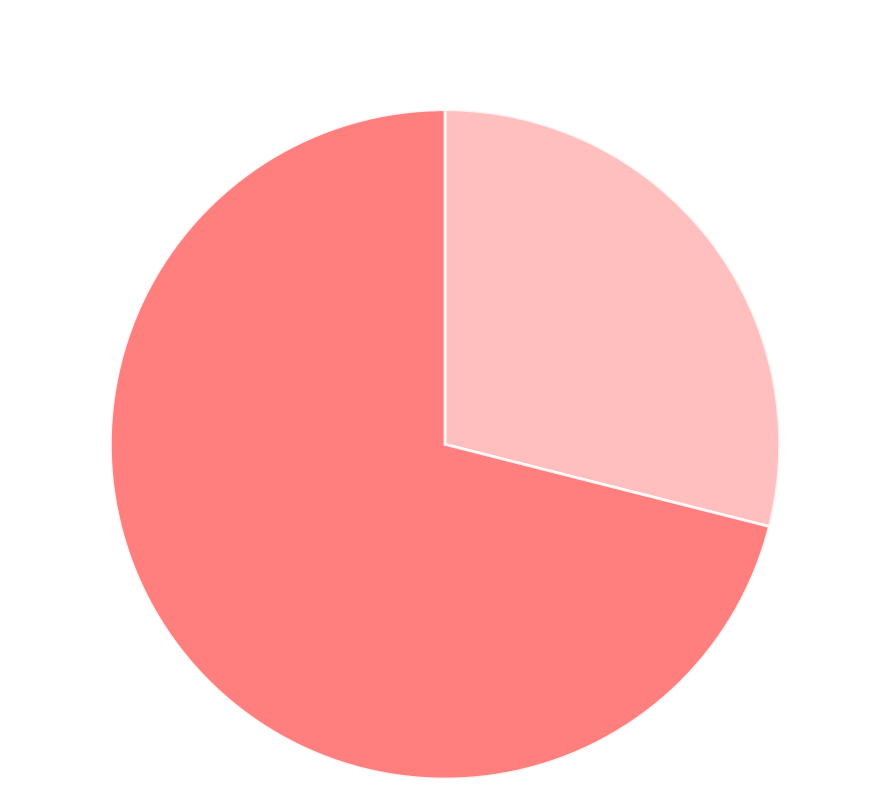

Does any single category account for the majority?

Yes